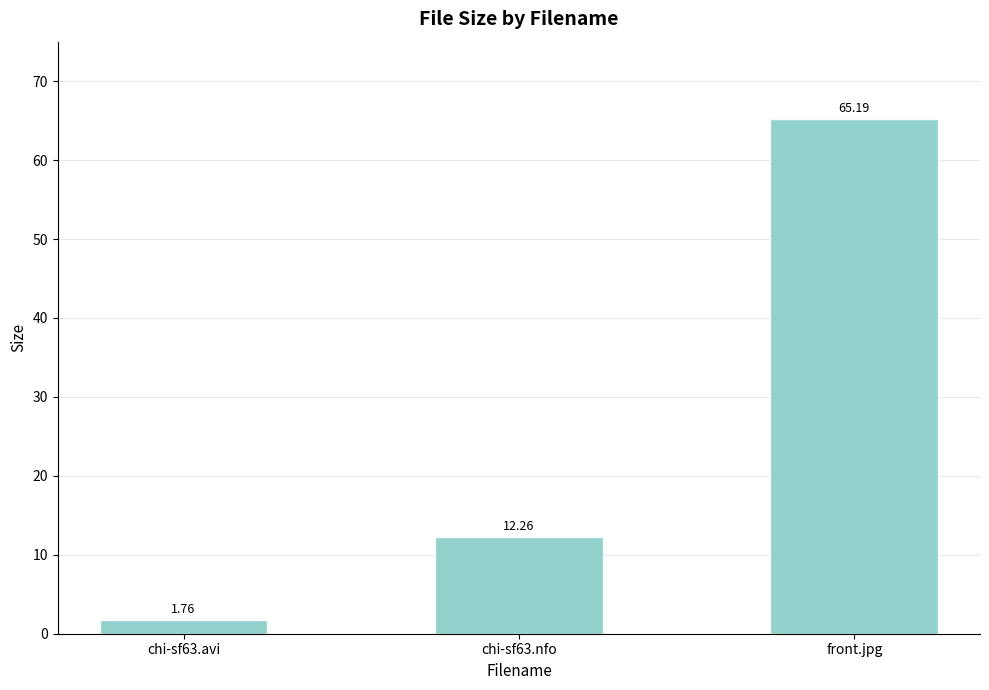

How many bars are there in total?

3